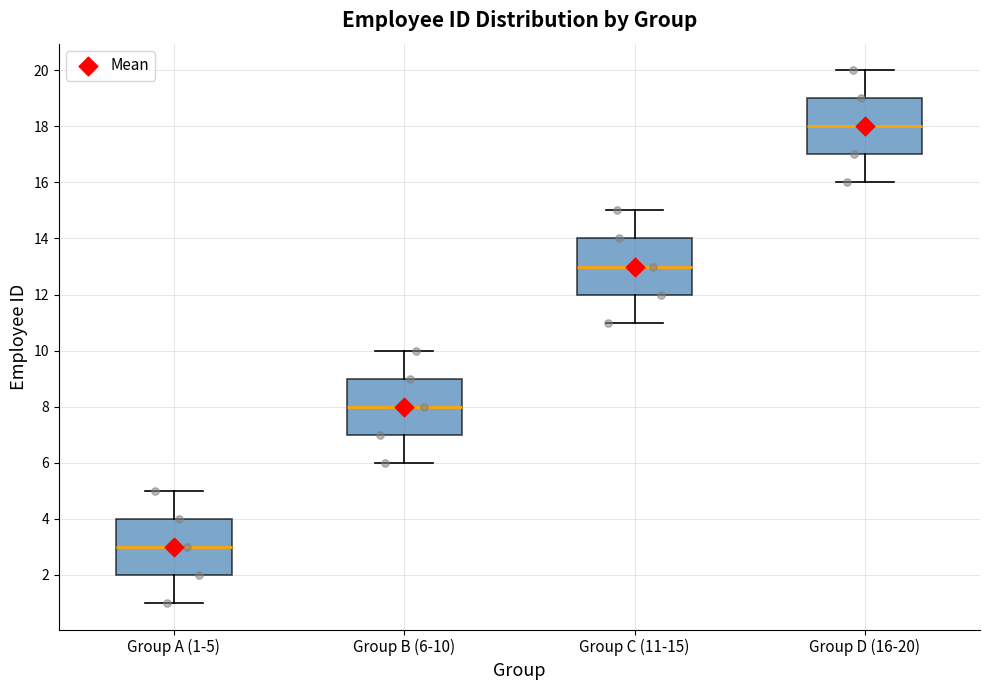

Reading left to right, transcribe this box plot: for each box, give where its median line is, the range the box spans, and where its two whiskers end, as read against the y-axis. The values are not printed on the chart, so give them approximately, as read against the axis.

Group A (1-5): median 3, box 2 to 4, whiskers 1 to 5
Group B (6-10): median 8, box 7 to 9, whiskers 6 to 10
Group C (11-15): median 13, box 12 to 14, whiskers 11 to 15
Group D (16-20): median 18, box 17 to 19, whiskers 16 to 20